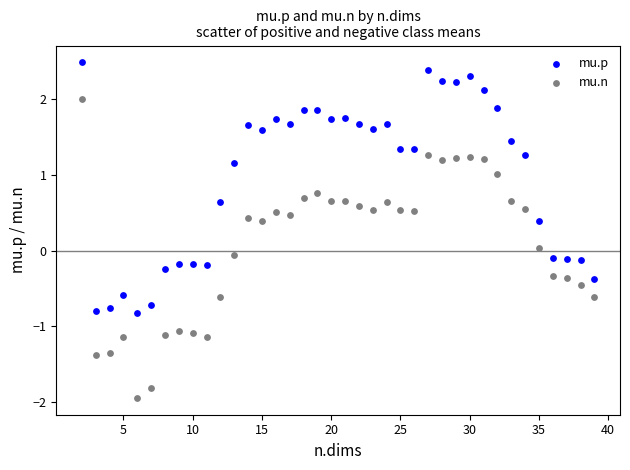

Across all data points, what is the range of Y values (max minus min)?

4.4